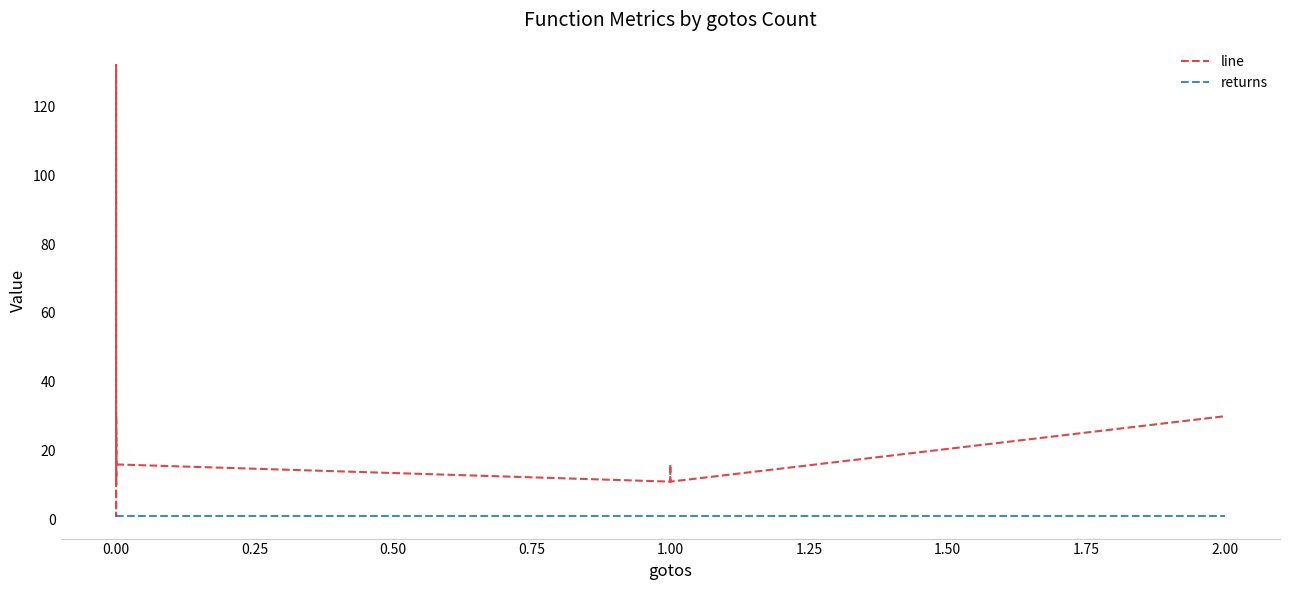

Reading right to left, list all the values displayed in this chart.

line: 30	30	11	16	11	16	24	22	1	20	11	10	30	23	21	132	119	11	19	30
returns: 1	1	1	1	1	1	1	1	1	1	1	1	1	1	1	1	1	1	1	1